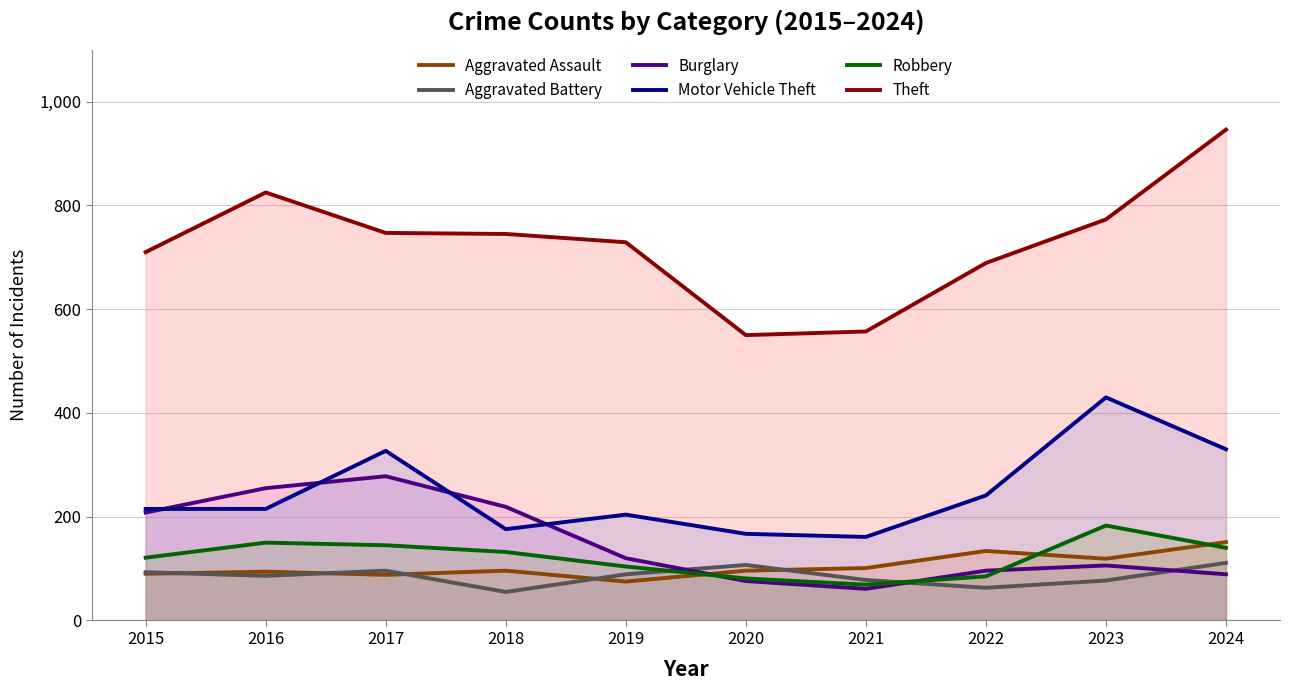

The value of Aggravated Battery at 2021 is 78. True or false?

True